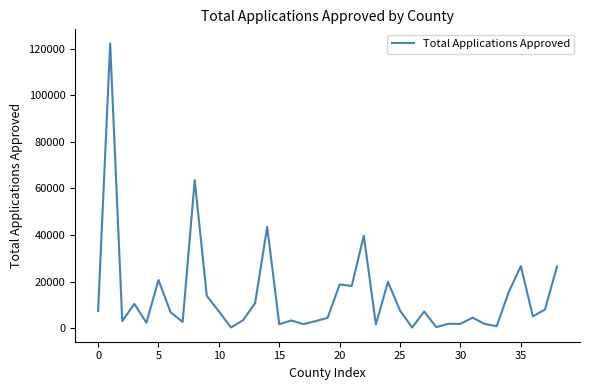

What is the average value?

13803